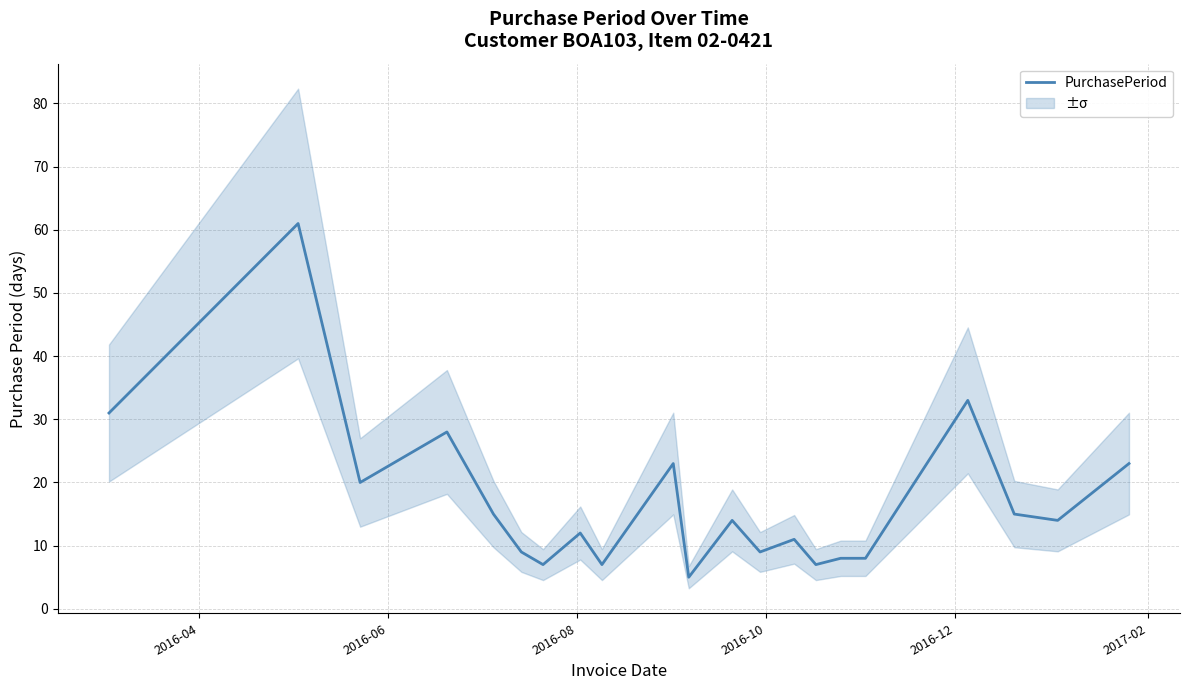

What is the highest value of the PurchasePeriod series?

61